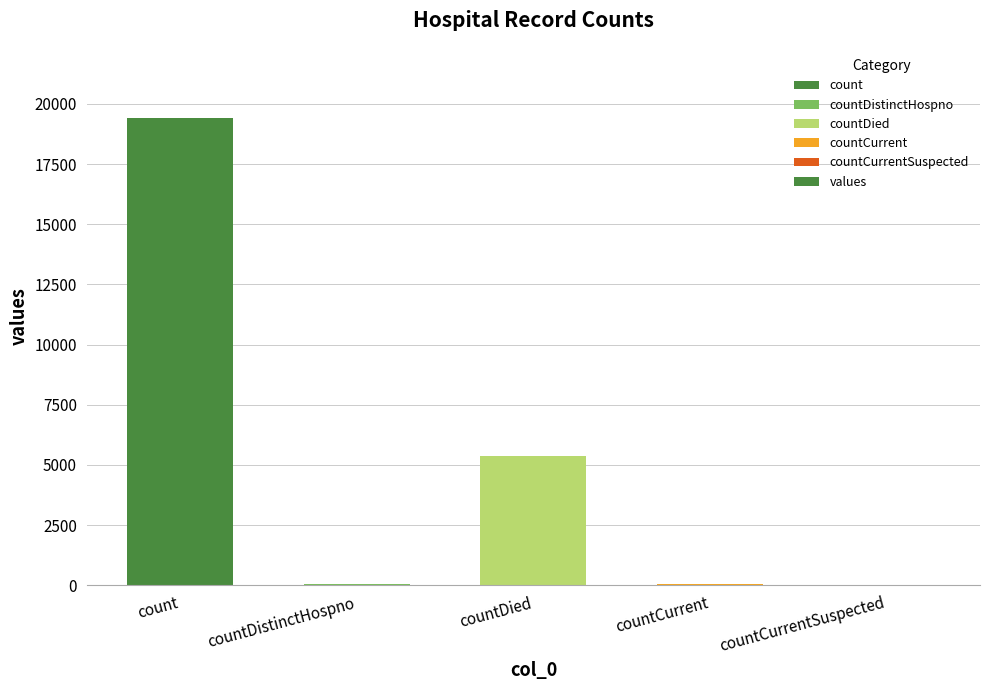

Count the number of data series in this chart.

1